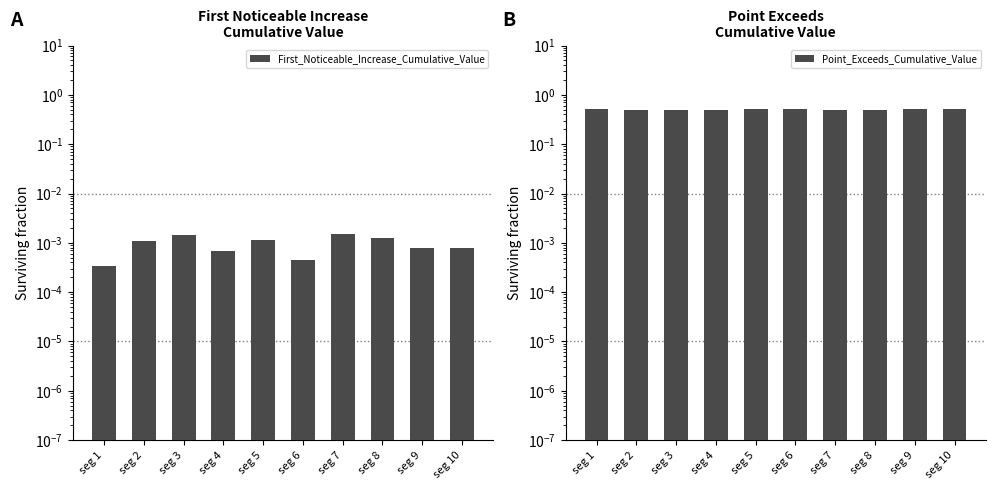

Between seg 2 and seg 8, which series saw the biggest shift?

Point_Exceeds_Cumulative_Value